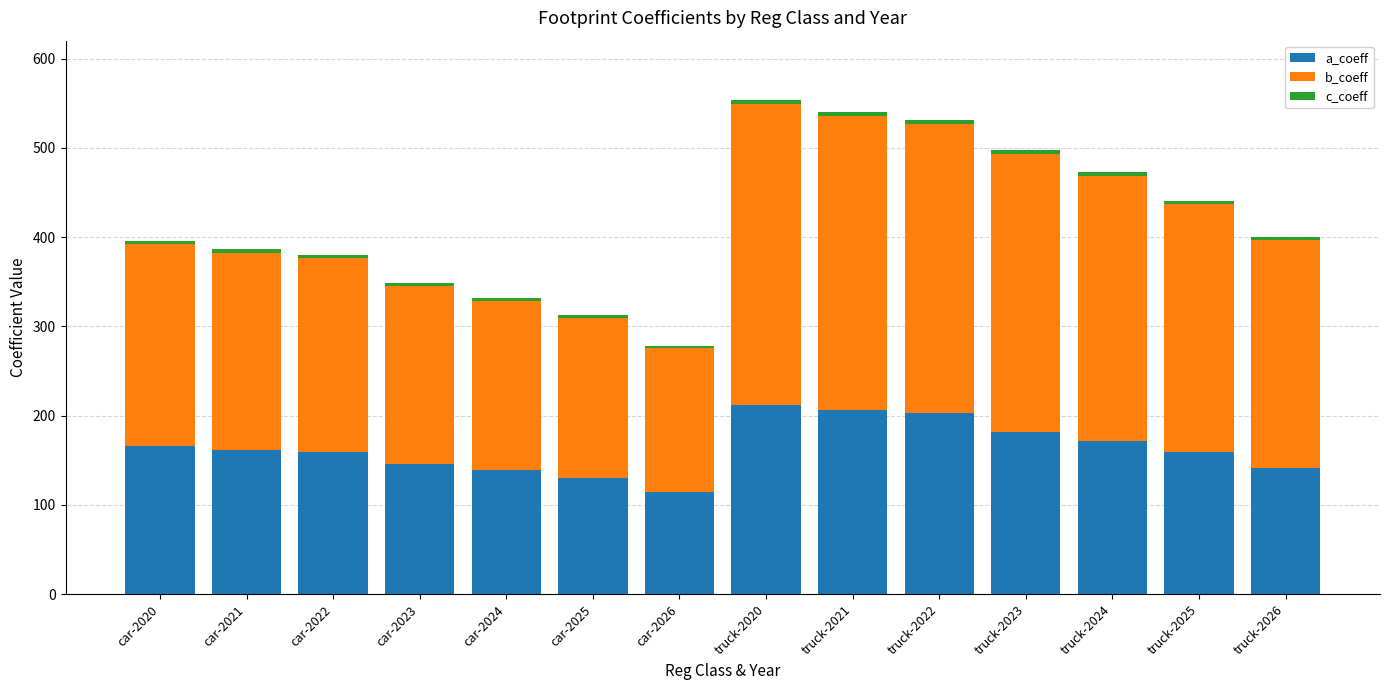

The a_coeff series shows 159.3 at truck-2025. True or false?

True